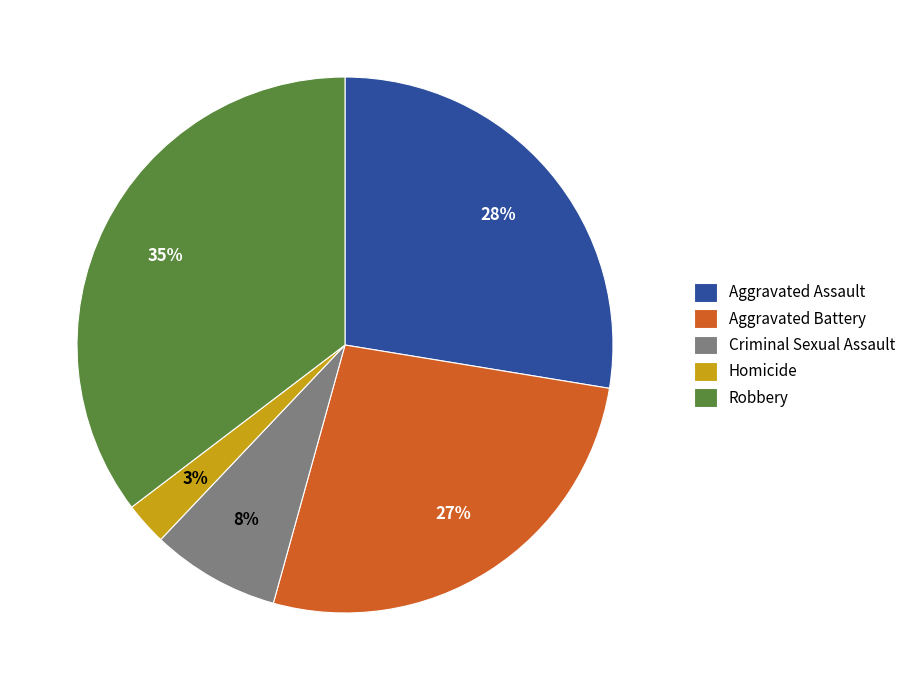

Which slice is the largest?

Robbery